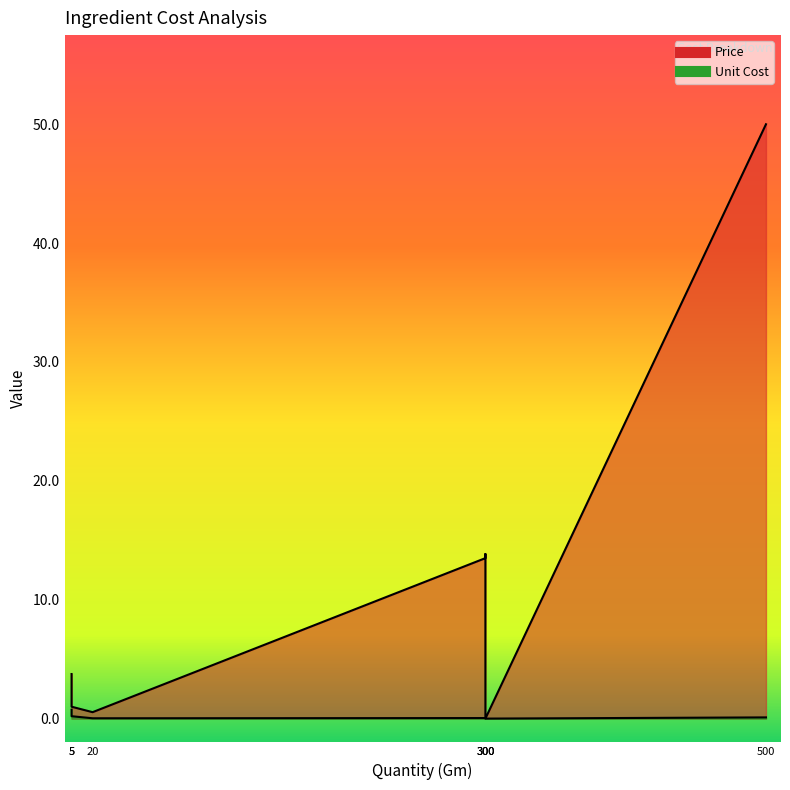

Which series has the largest total across all categories?

Price